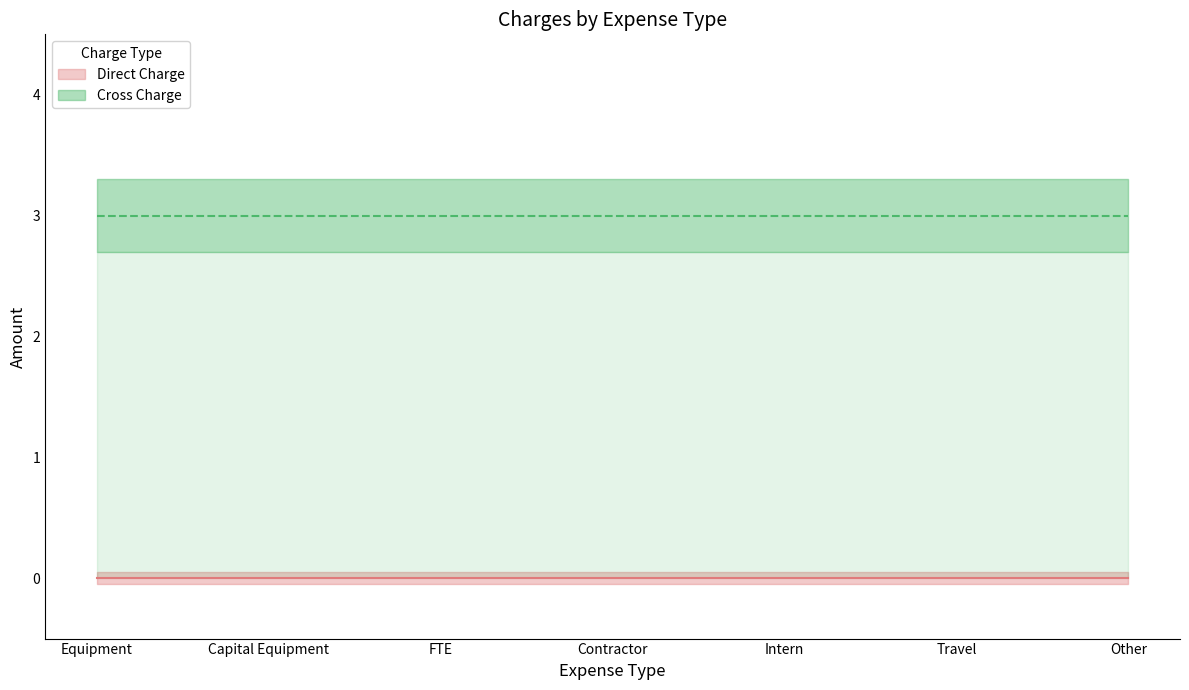

Rank the series by their average value, from lowest to highest.

Direct Charge, Cross Charge